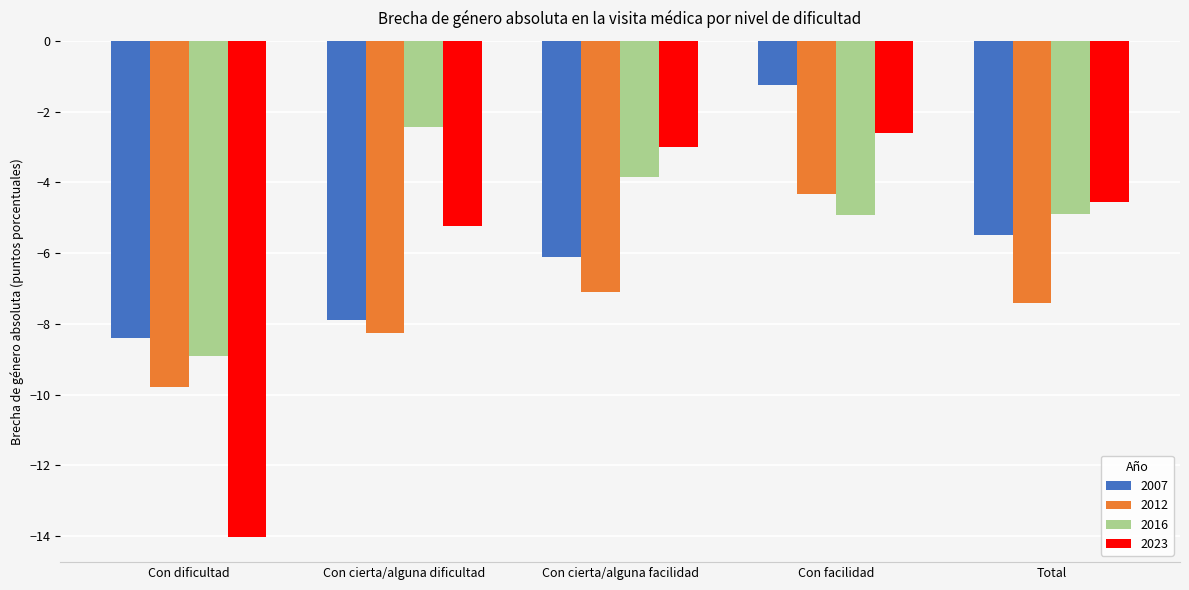

The value of 2007 at Con facilidad is -0.6. True or false?

False